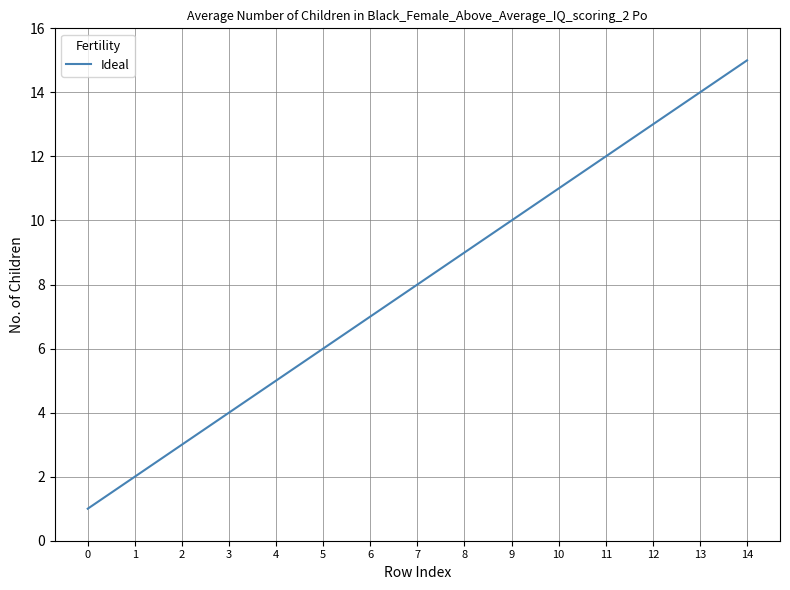

What is the ratio of the value at 9 to the value at 10?

0.9